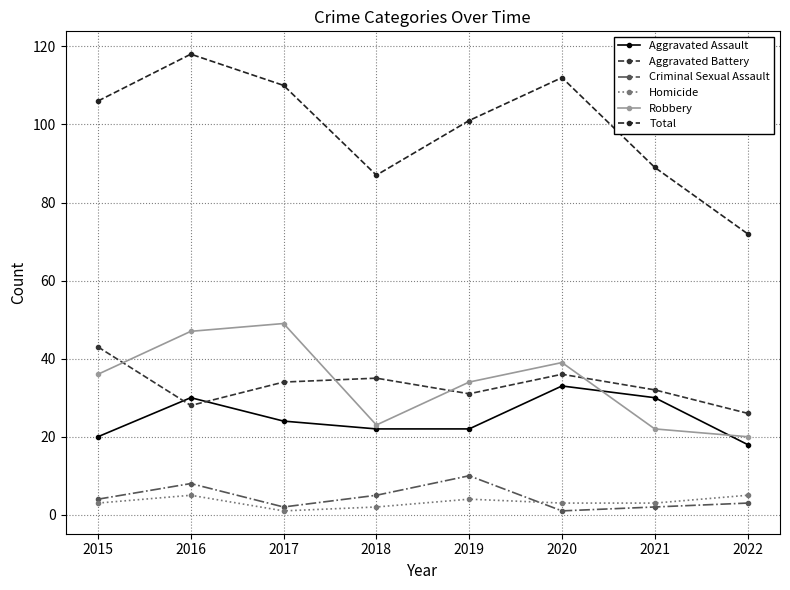

True or false: Homicide has more than 0 points higher than both neighbors.

True